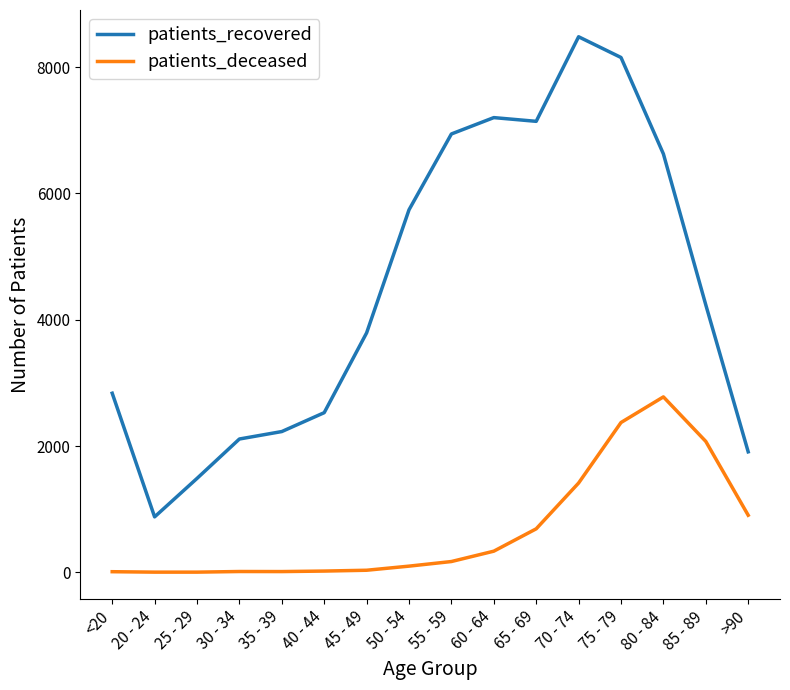

How many lines are shown in the chart?

2